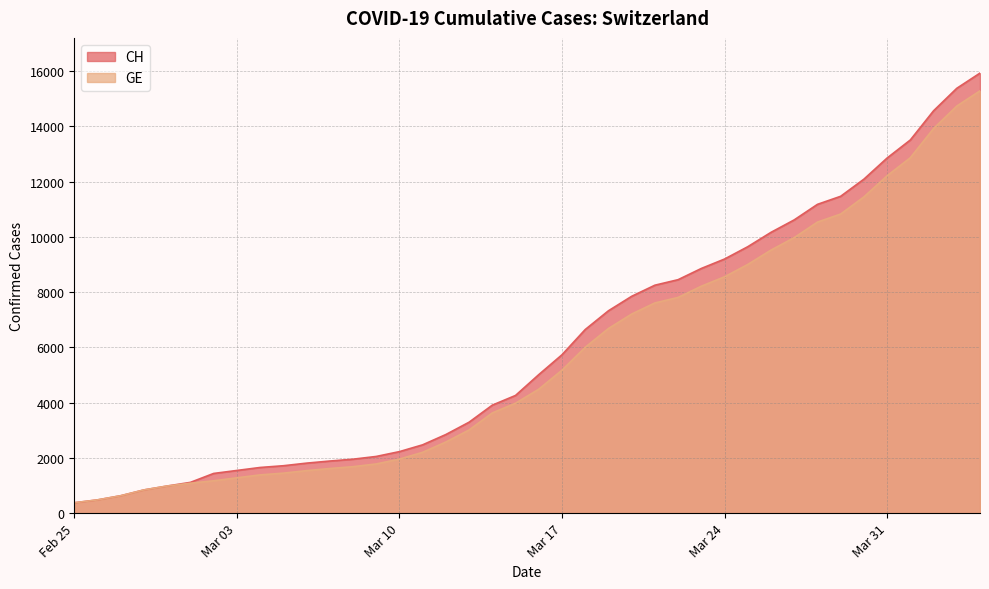

The CH series shows 479 at 2020-02-26. True or false?

True